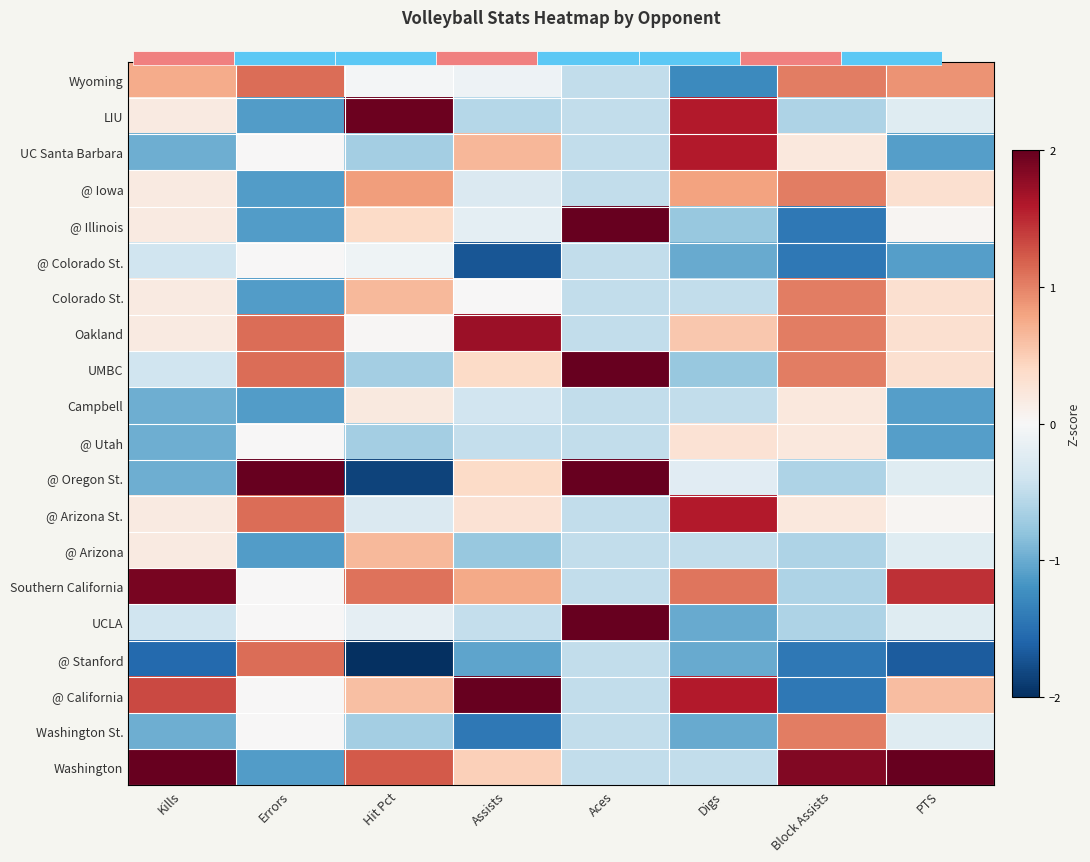

List the series in order of their peak value, lowest first.

@ Colorado St., Campbell, @ Utah, @ Arizona, @ Iowa, Colorado St., Washington St., Wyoming, @ Stanford, UC Santa Barbara, @ Arizona St., Oakland, Southern California, LIU, @ Illinois, UMBC, UCLA, @ Oregon St., @ California, Washington